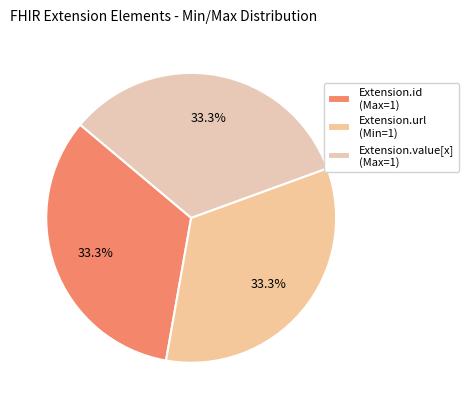

How many segments does this pie chart have?

3